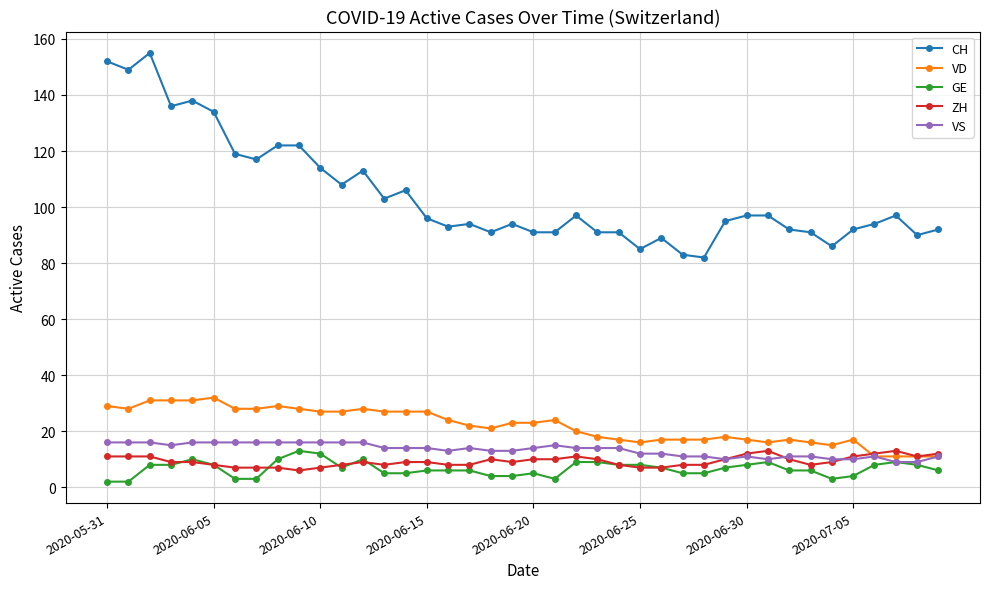

Is this an area chart (filled region under the line)?

No